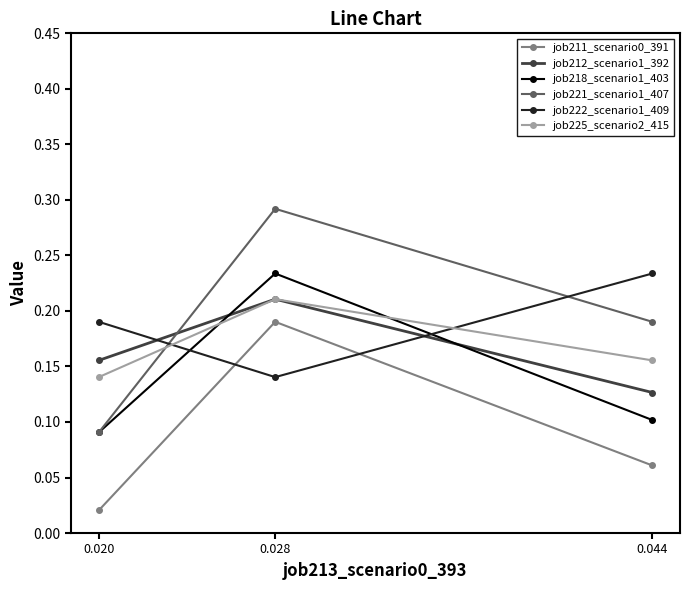

Which series changed the most between 0.020 and 0.044?

job221_scenario1_407